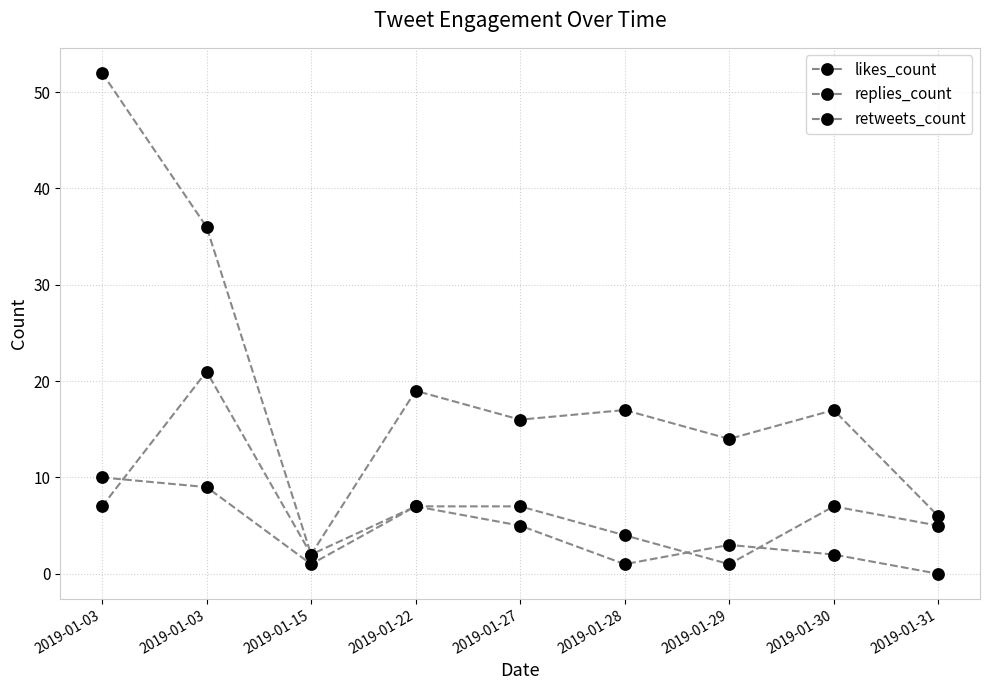

Count the number of data series in this chart.

3